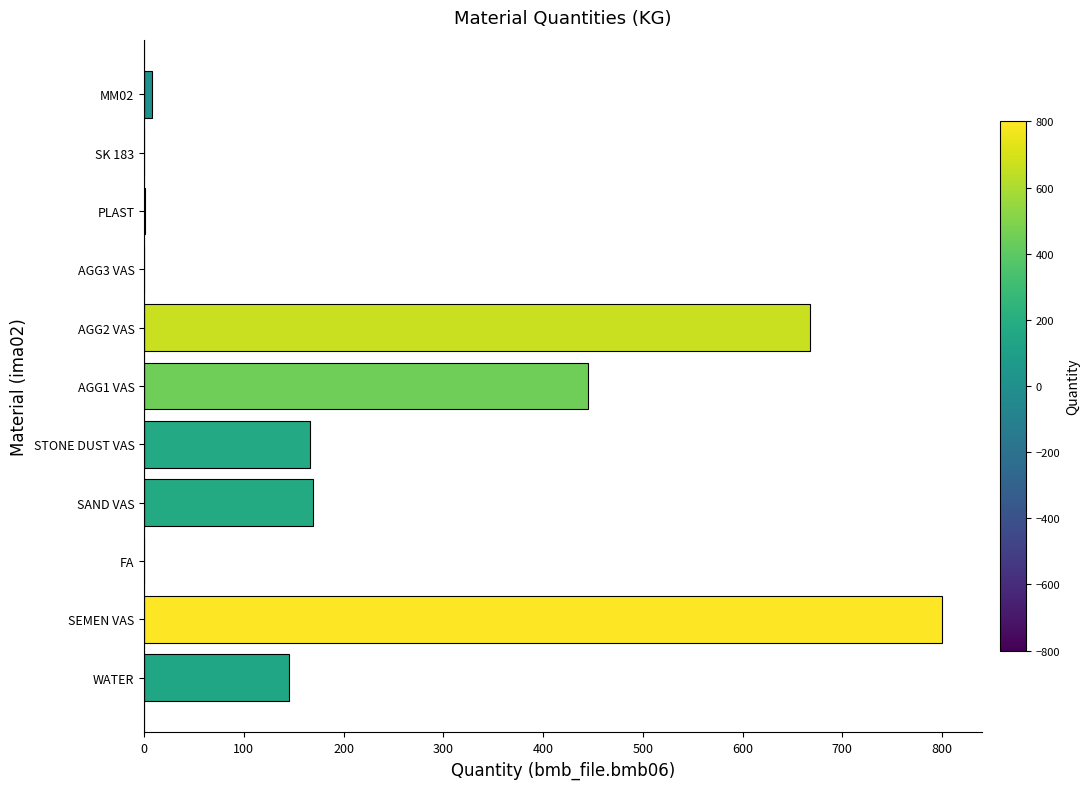

What is the sum of all values?

2401.7